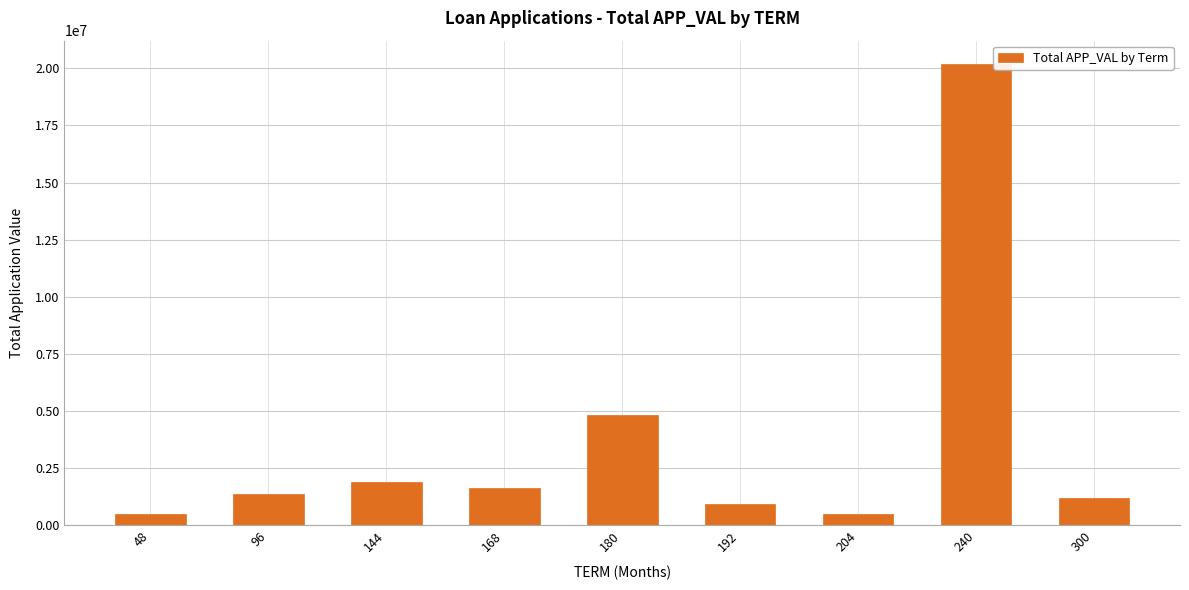

What is the minimum value shown in the chart?

498234